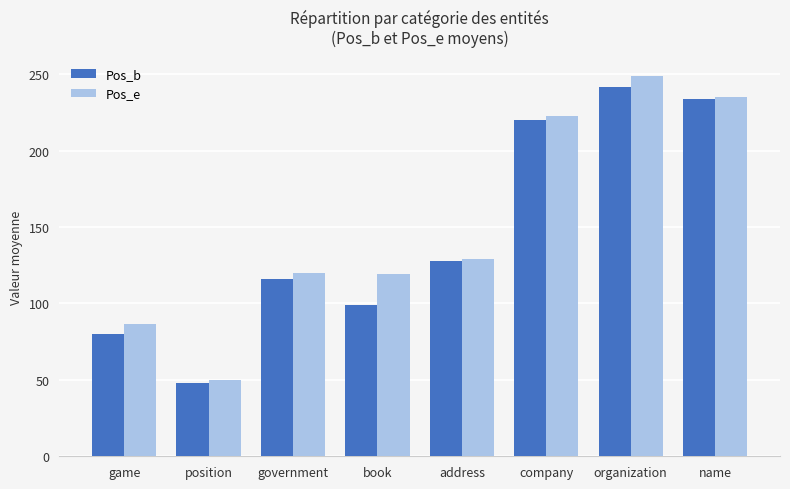

How many bars are there in total?

16